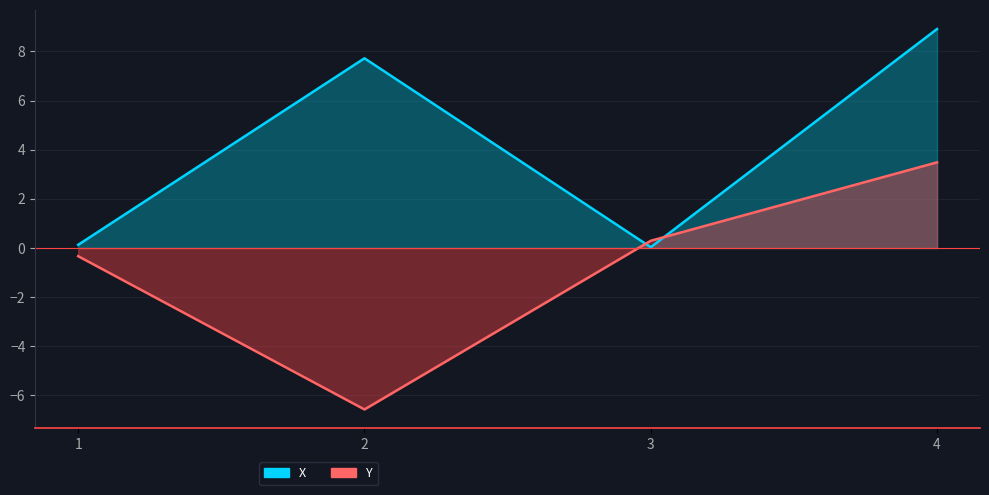

Which category has the lowest value in the X series?

3